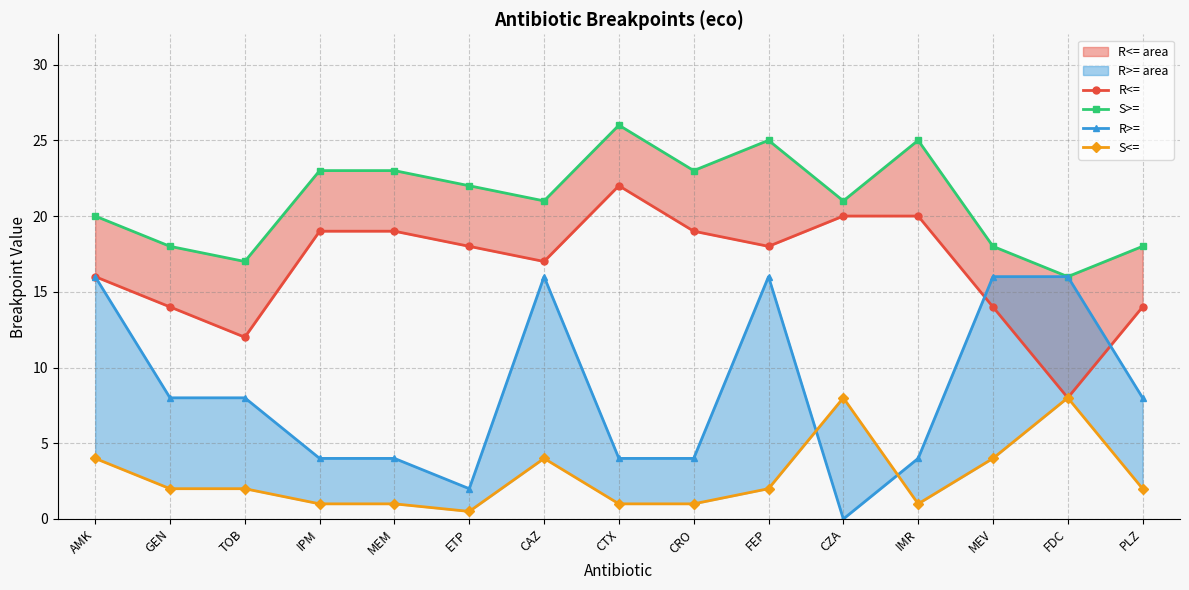

In R>=, how many points are lower than both neighbors (excluding endpoints)?

2